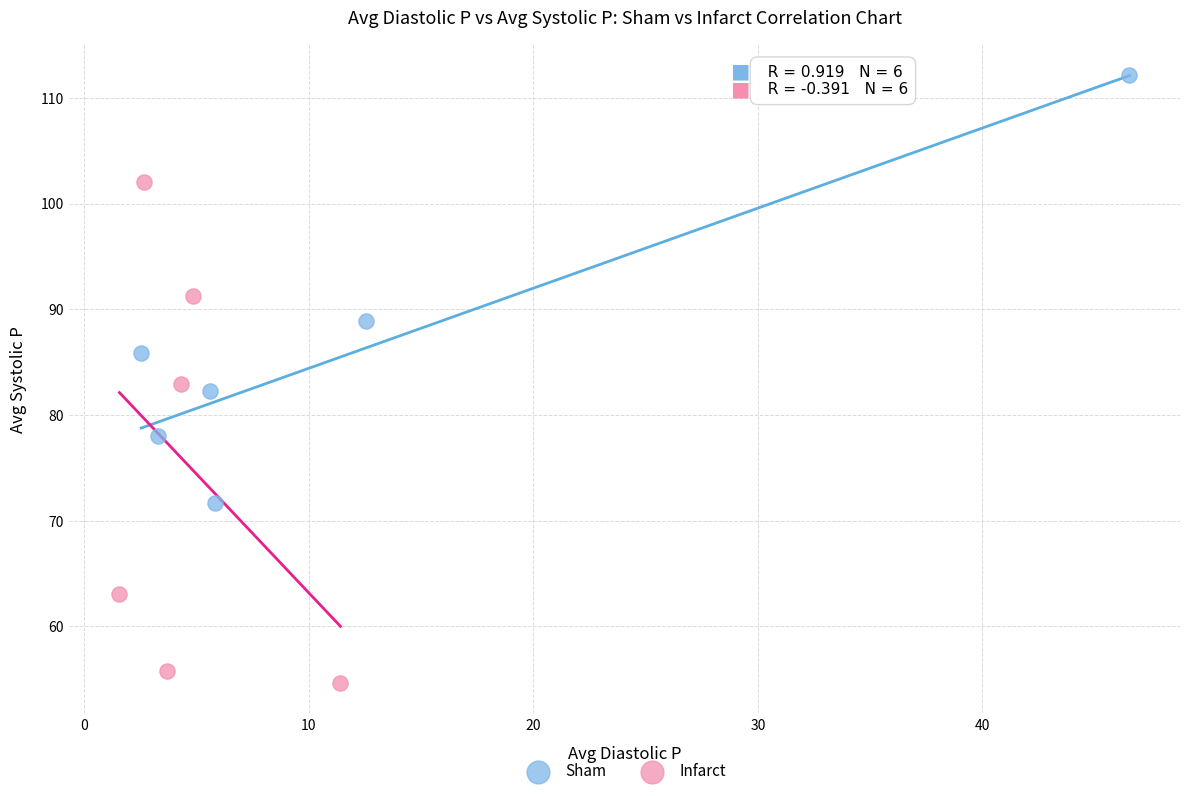

Which series has the largest Y range (max minus min)?

Infarct